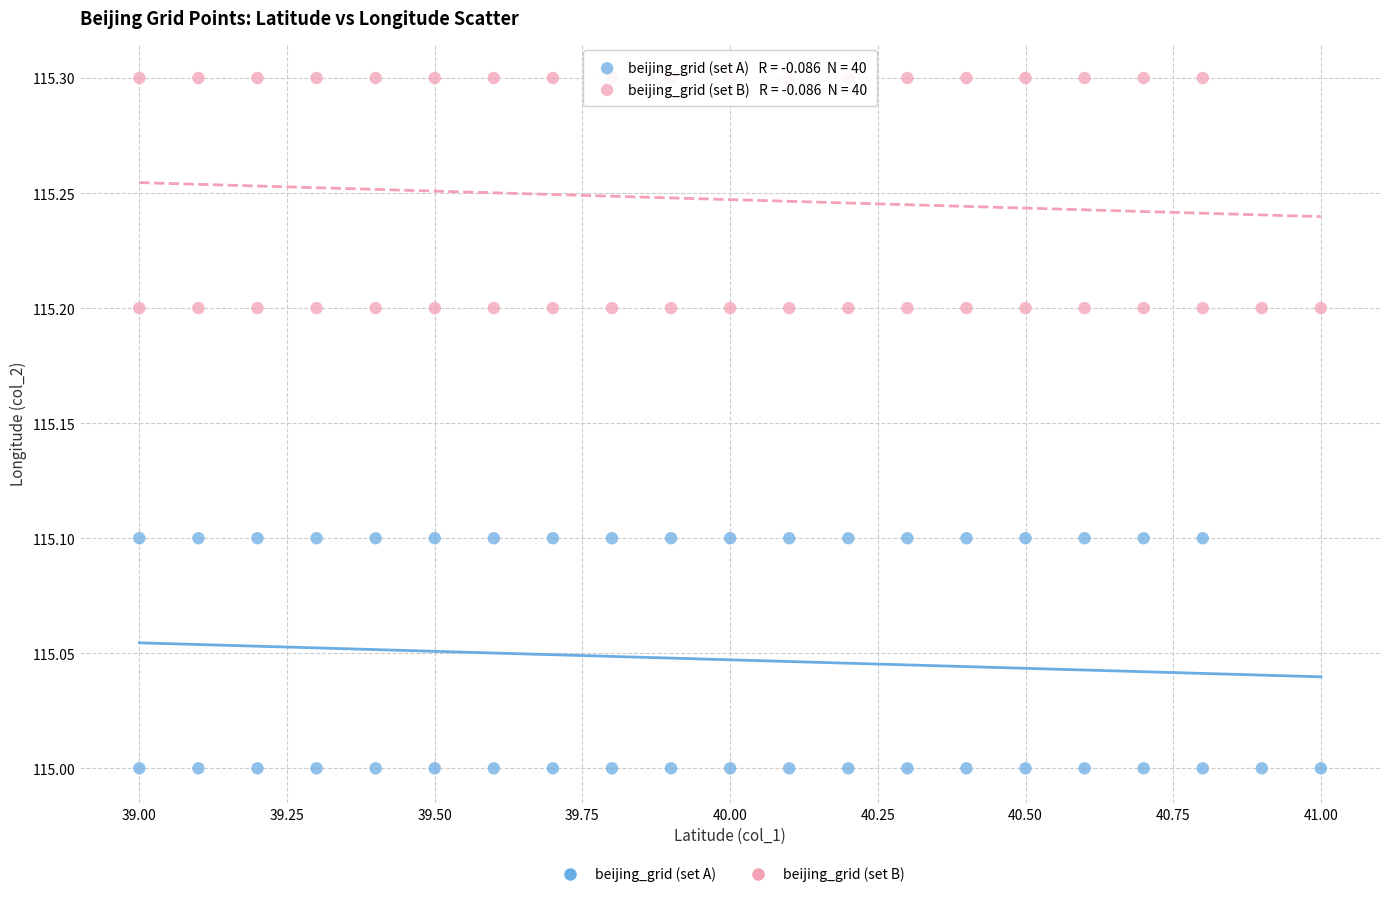

What are all the series names shown in the legend?

beijing_grid (set A), beijing_grid (set B)